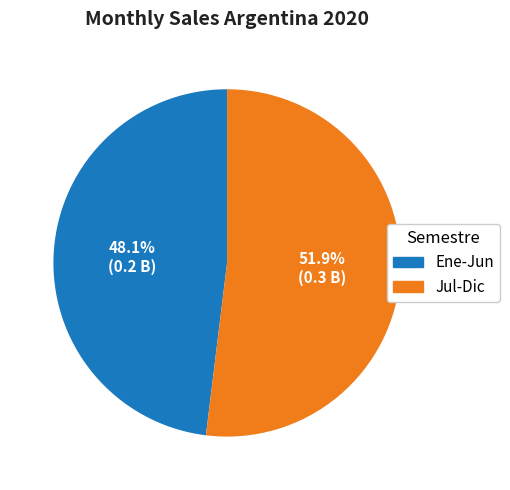

How many slices are in this pie chart?

2